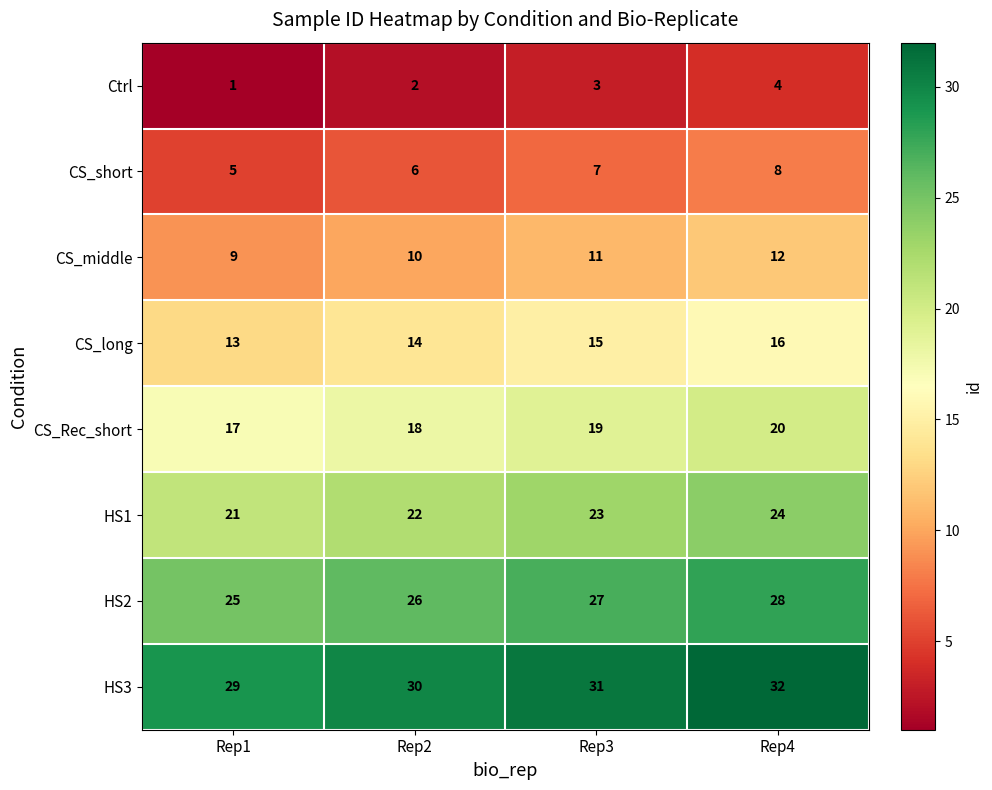

Rank the series at Rep2 from highest to lowest value.

HS3, HS2, HS1, CS_Rec_short, CS_long, CS_middle, CS_short, Ctrl